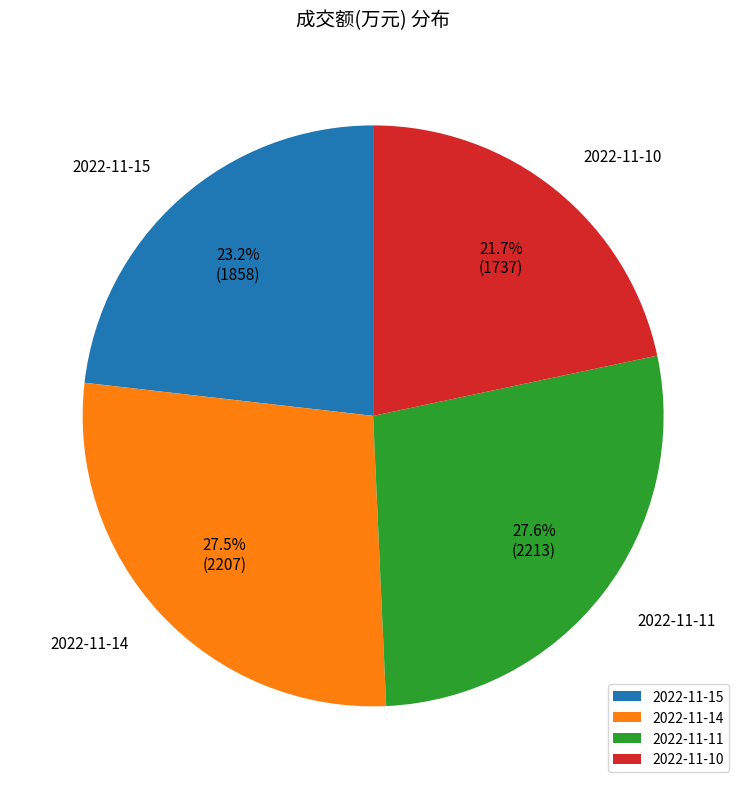

To the nearest percent, what is the difference between the 2022-11-10 and 2022-11-11 slice percentages?

6%